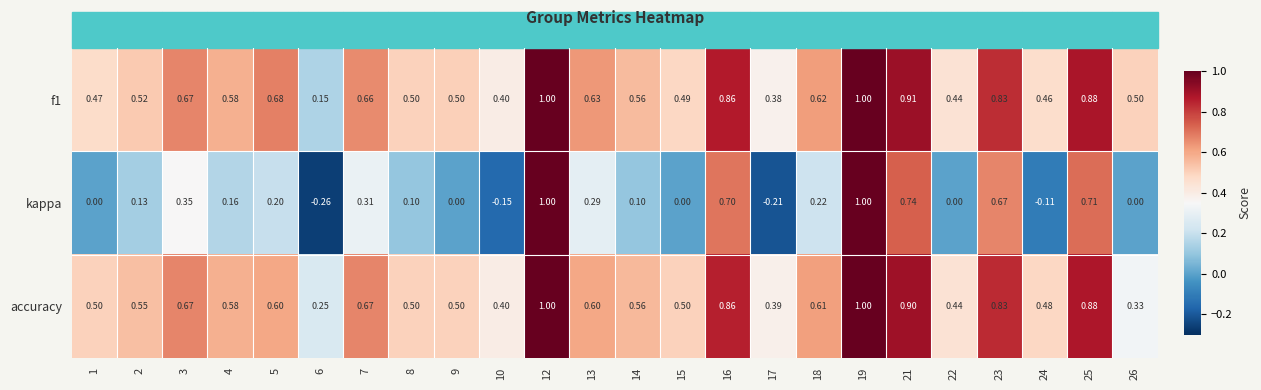

At how many categories does at least one series exceed 0?

24